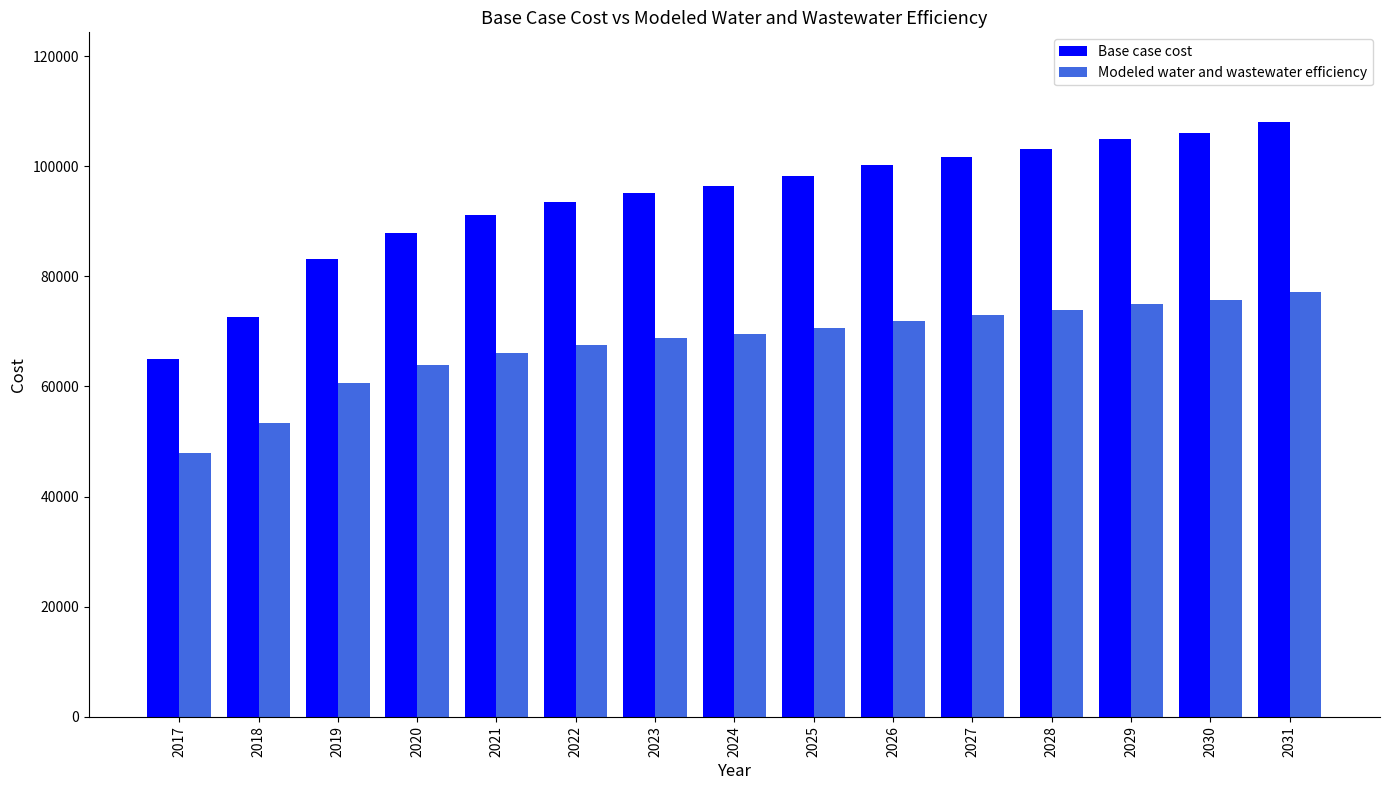

At how many categories does at least one series exceed 48027?

15